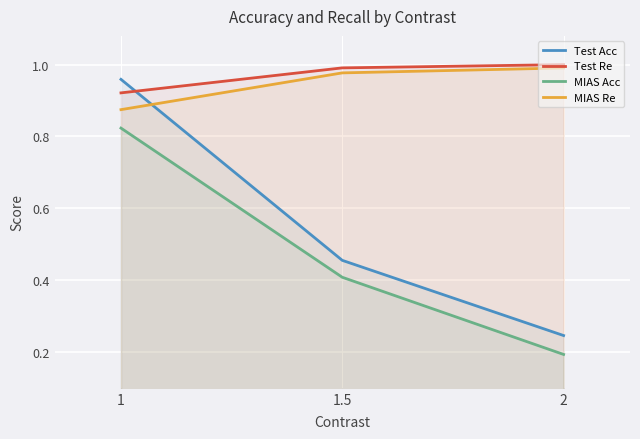

Which series has the largest range (max minus min)?

Test Acc